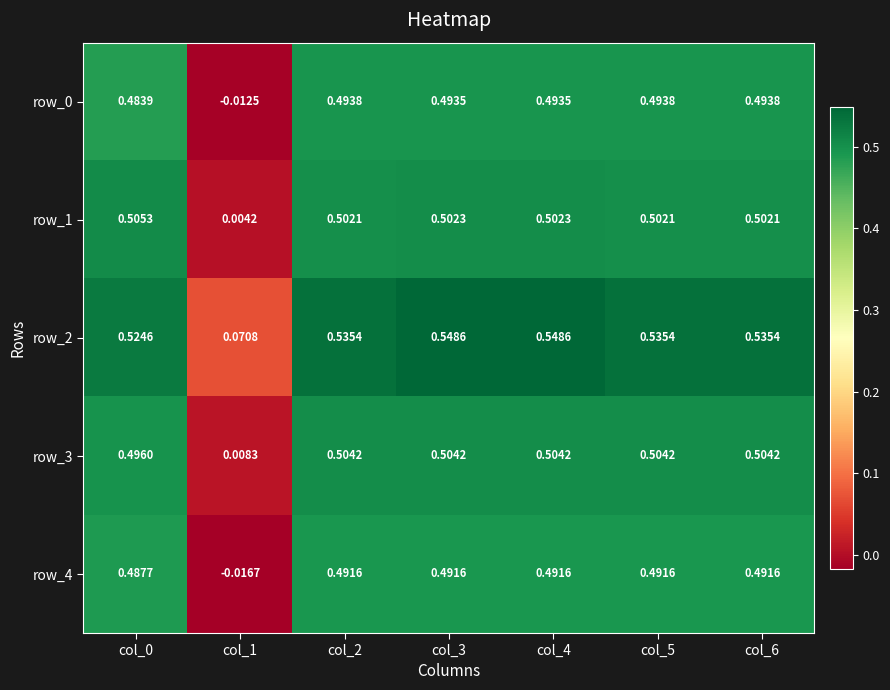

How many data points in row_0 are above 0?

6